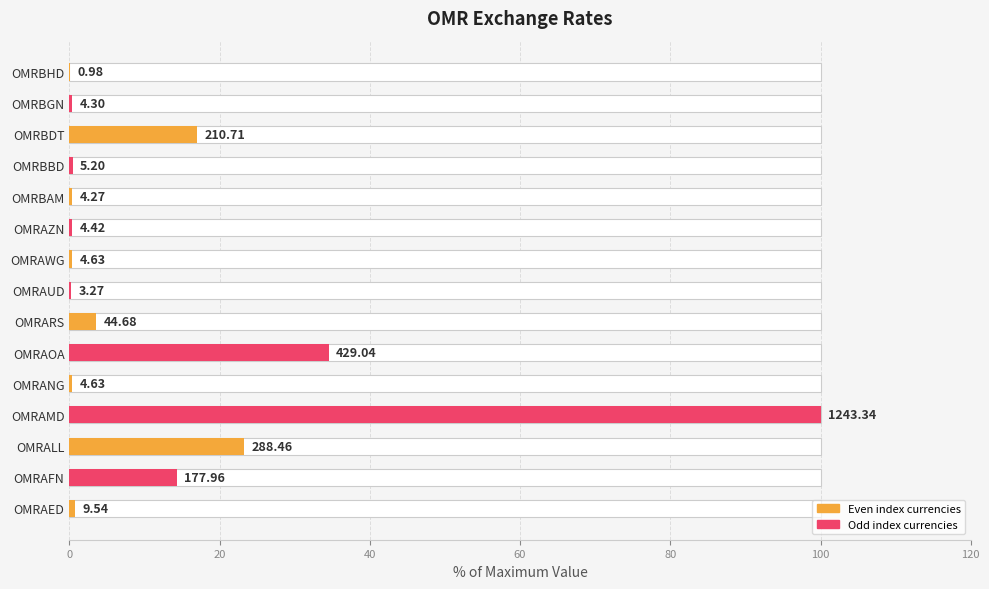

What is the greatest value displayed?

100.0